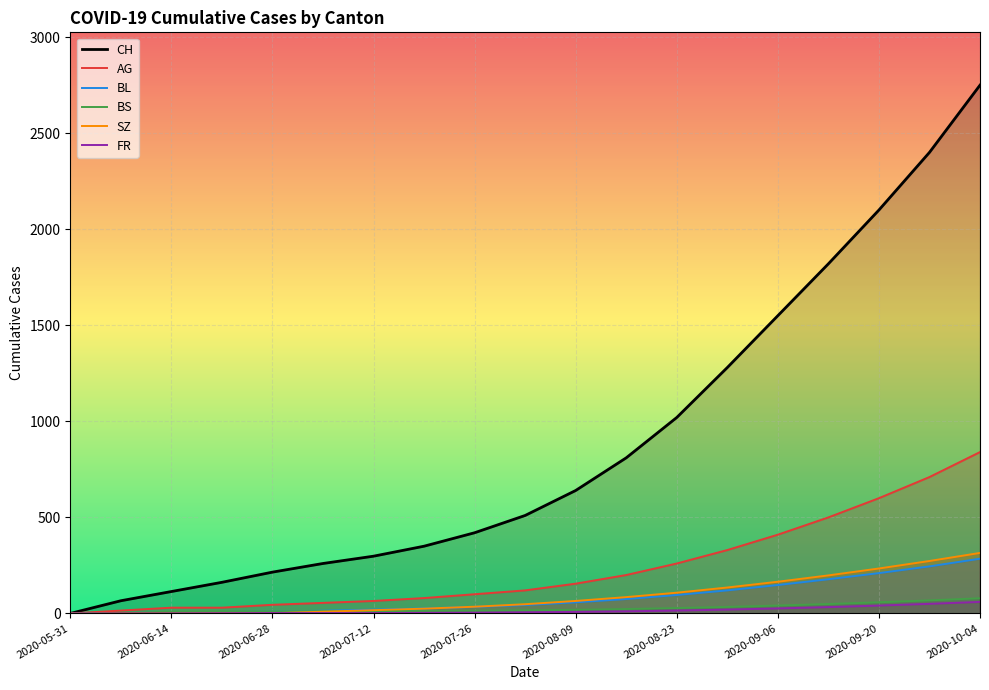

What is the greatest value displayed?

2750